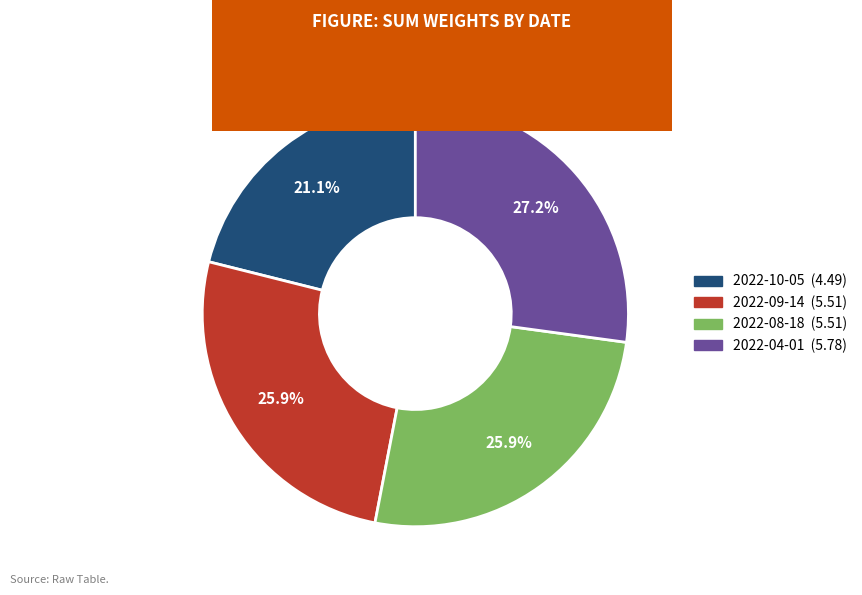

Approximately how many times larger is the value at 2022-09-14 compared to 2022-10-05?

1.2